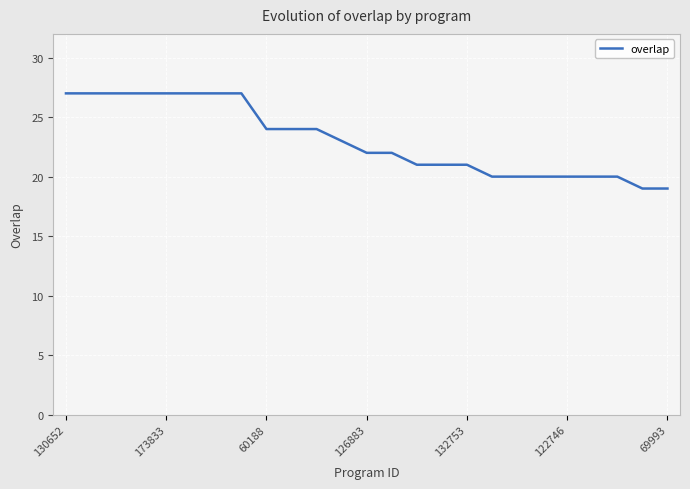

What is the smallest value displayed?

19